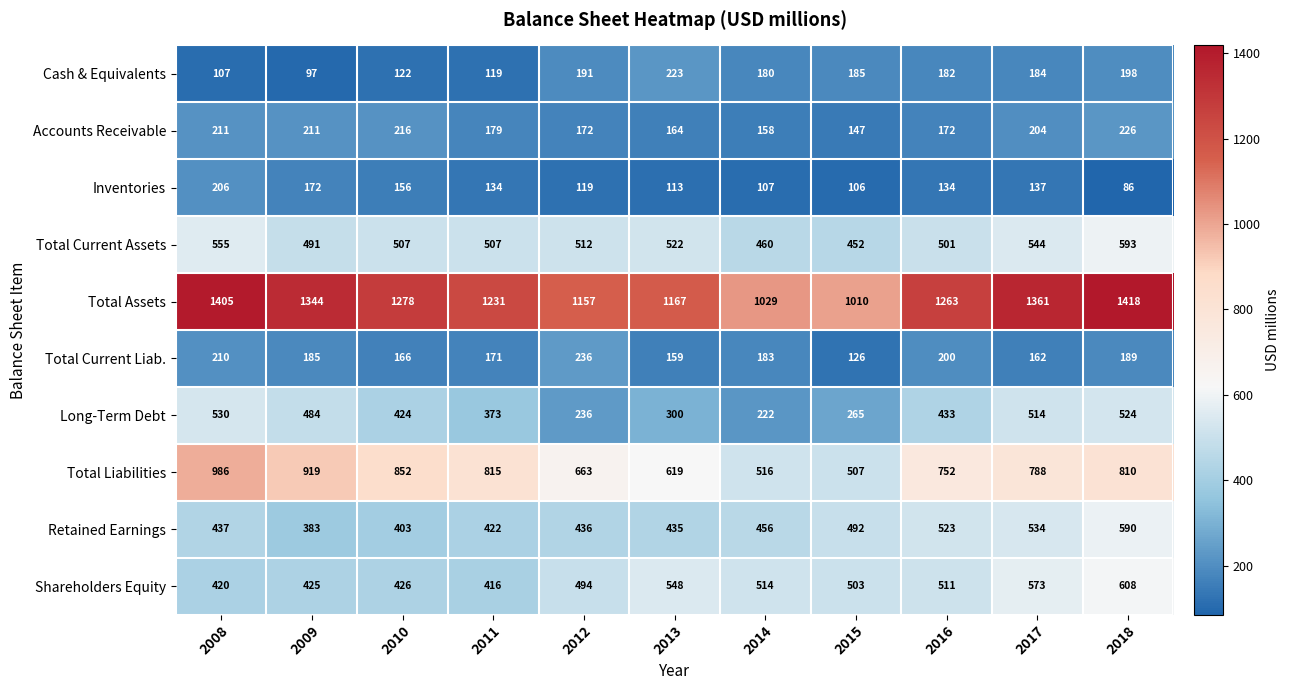

What is the average value of the Shareholders Equity series?

494